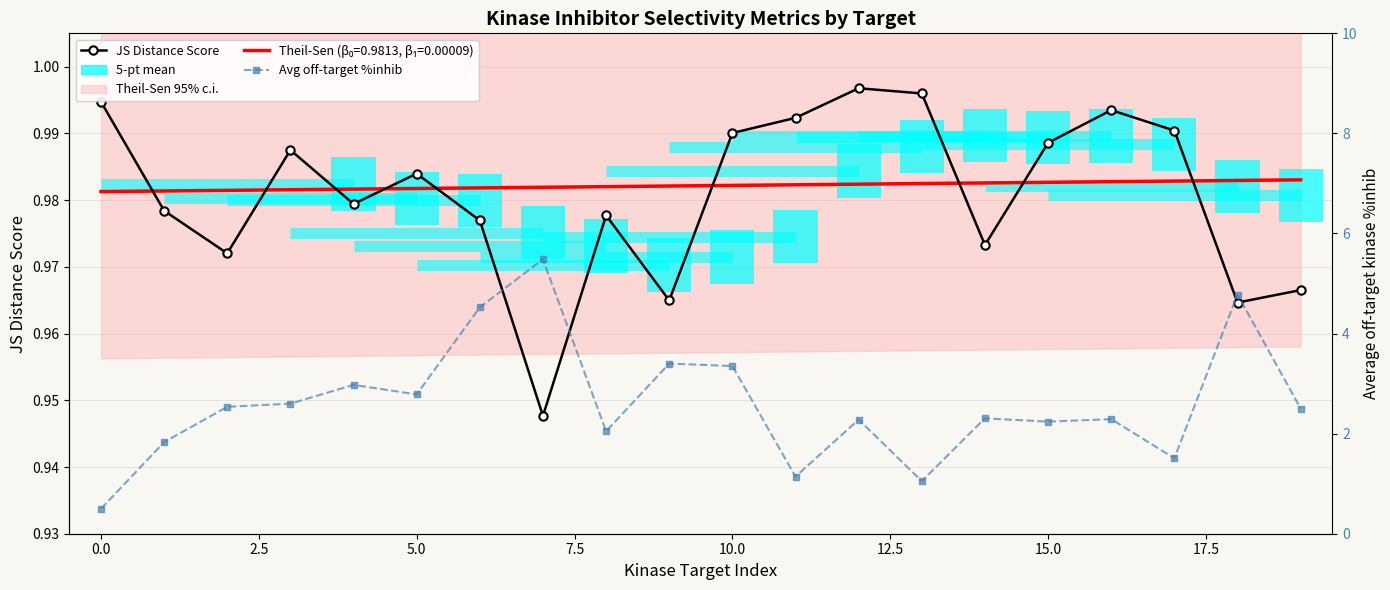

Reading left to right, list all the values displayed in this chart.

JS Distance Score: 1.0	1.0	1.0	1.0	1.0	1.0	1.0	0.9	1.0	1.0	1.0	1.0	1.0	1.0	1.0	1.0	1.0	1.0	1.0	1.0
Avg off-target %inhib: 0.5	1.8	2.5	2.6	3.0	2.8	4.5	5.5	2.0	3.4	3.4	1.1	2.3	1.1	2.3	2.2	2.3	1.5	4.8	2.5